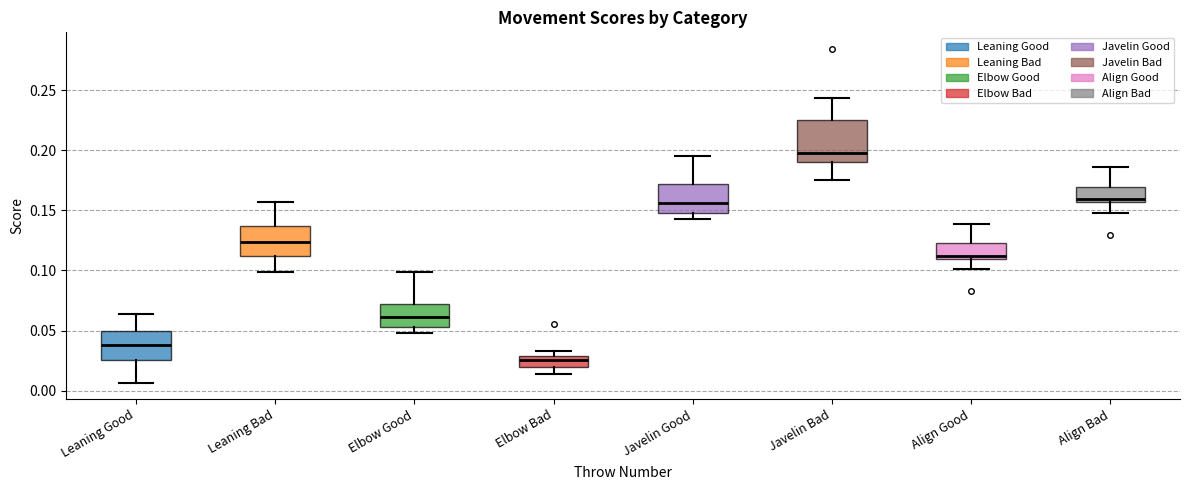

Reading left to right, transcribe this box plot: for each box, give where its median line is, the range the box spans, and where its two whiskers end, as read against the y-axis. The values are not printed on the chart, so give them approximately, as read against the axis.

Leaning Good: median 0.040, box 0.025 to 0.050, whiskers 0.005 to 0.065
Leaning Bad: median 0.125, box 0.110 to 0.135, whiskers 0.100 to 0.155
Elbow Good: median 0.060, box 0.055 to 0.070, whiskers 0.050 to 0.100
Elbow Bad: median 0.025, box 0.020 to 0.030, whiskers 0.015 to 0.035
Javelin Good: median 0.155, box 0.150 to 0.170, whiskers 0.145 to 0.195
Javelin Bad: median 0.200, box 0.190 to 0.225, whiskers 0.175 to 0.245
Align Good: median 0.110 (just above the box's lower edge), box 0.110 to 0.125, whiskers 0.100 to 0.140
Align Bad: median 0.160, box 0.155 to 0.170, whiskers 0.150 to 0.185